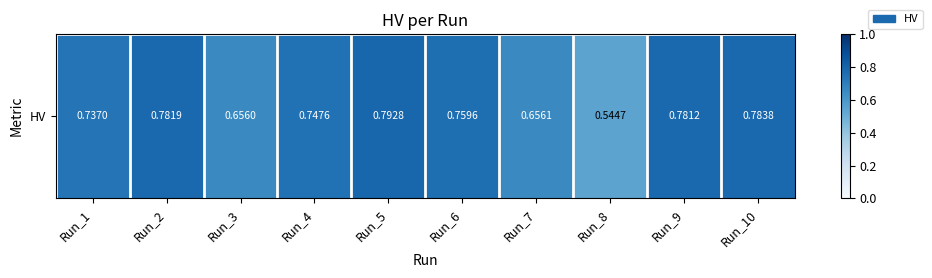

Rank the categories by value from highest to lowest.

Run_5, Run_10, Run_2, Run_9, Run_6, Run_4, Run_1, Run_7, Run_3, Run_8